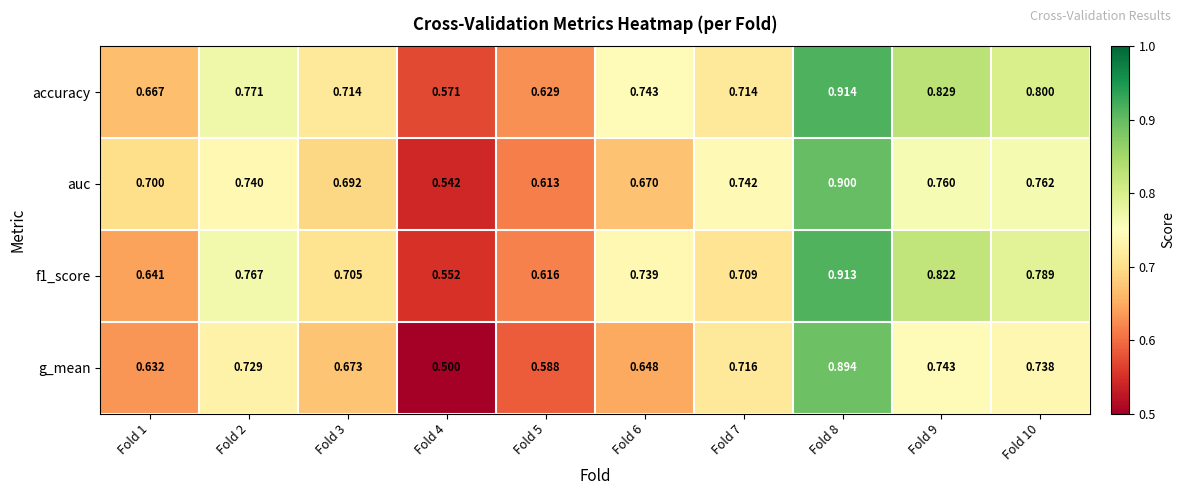

Which series has the largest range (max minus min)?

g_mean